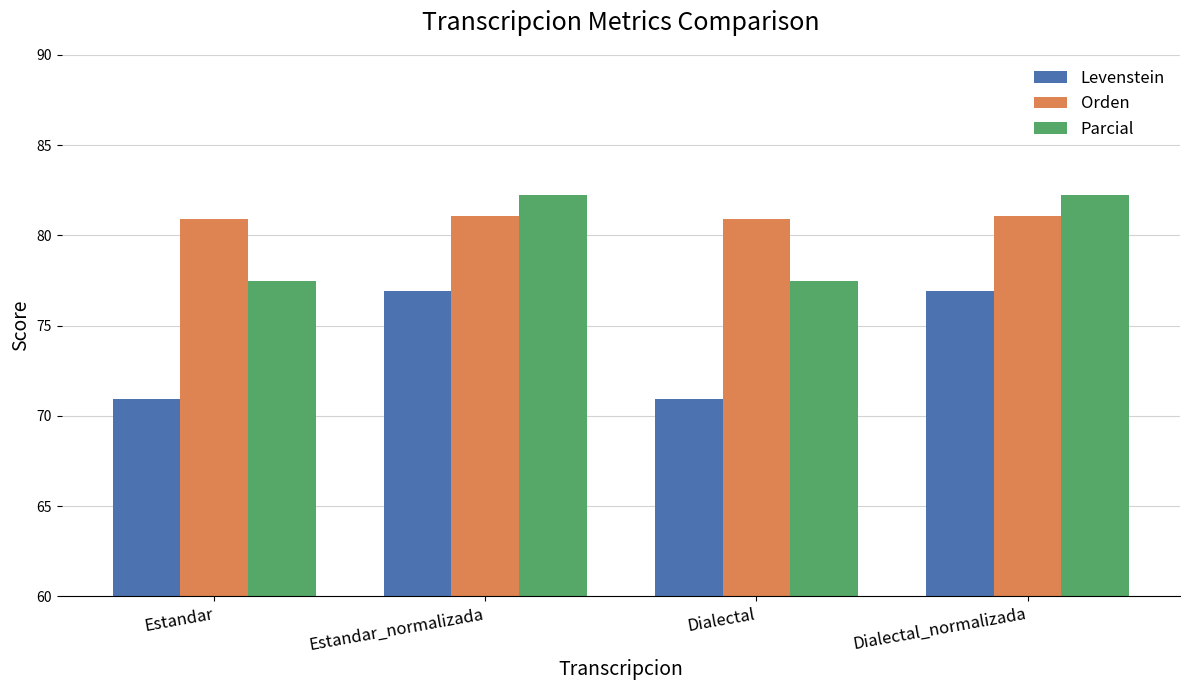

What is the difference between the highest and lowest values at Dialectal_normalizada?

5.3